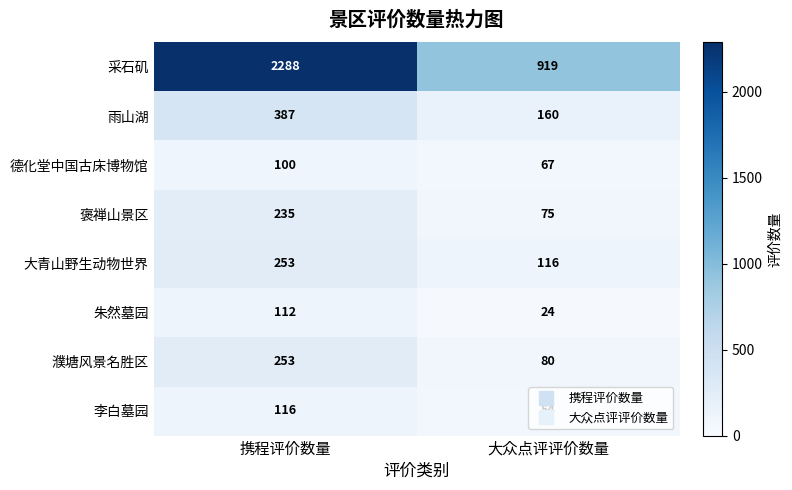

What is the sum of the 李白墓园 values at 携程评价数量 and 大众点评评价数量?

170